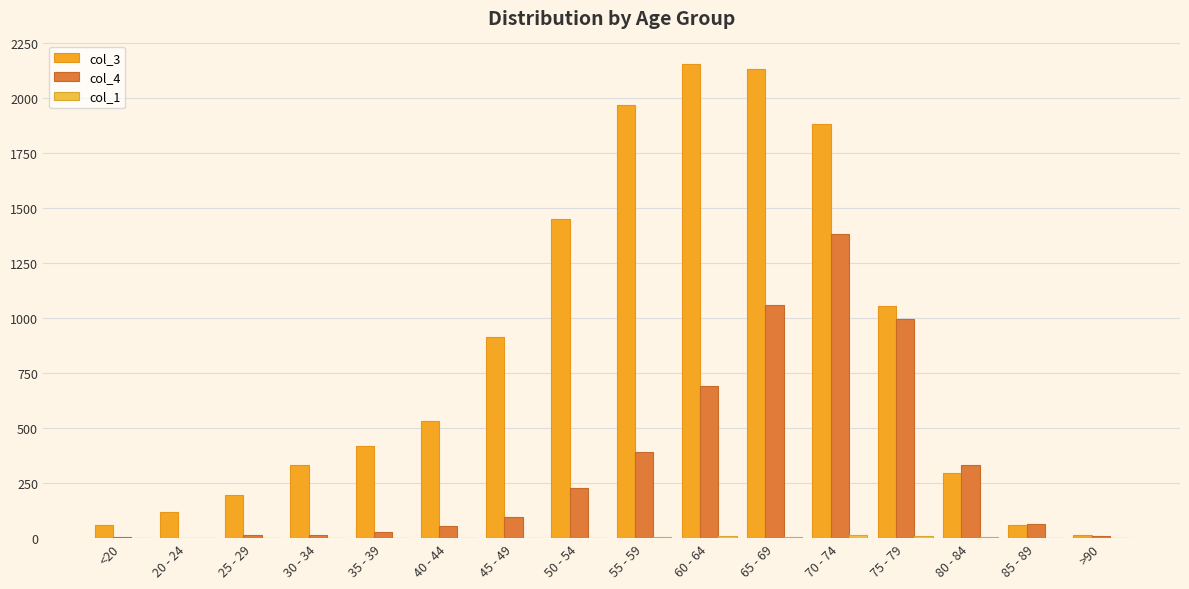

The col_1 series shows 1 at 35 - 39. True or false?

True